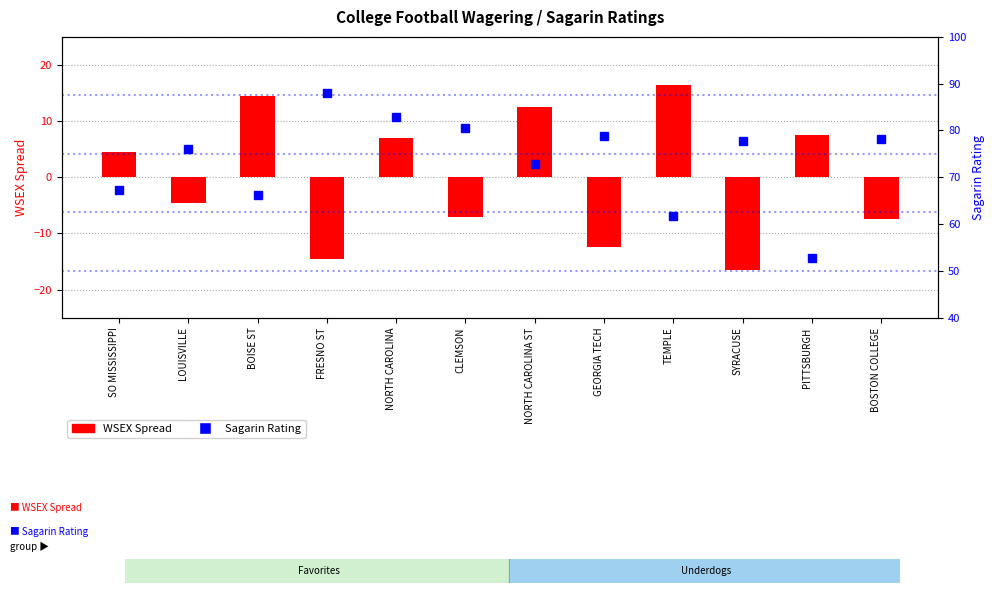

At which category does the chart reach its minimum across all series?

SYRACUSE